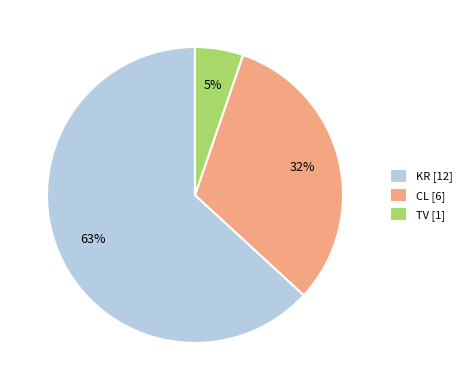

How many segments does this pie chart have?

3